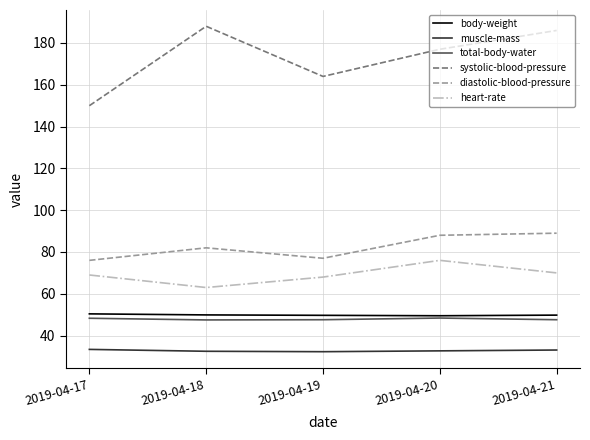

What is the difference between the maximum and minimum values in the heart-rate series?

13.0